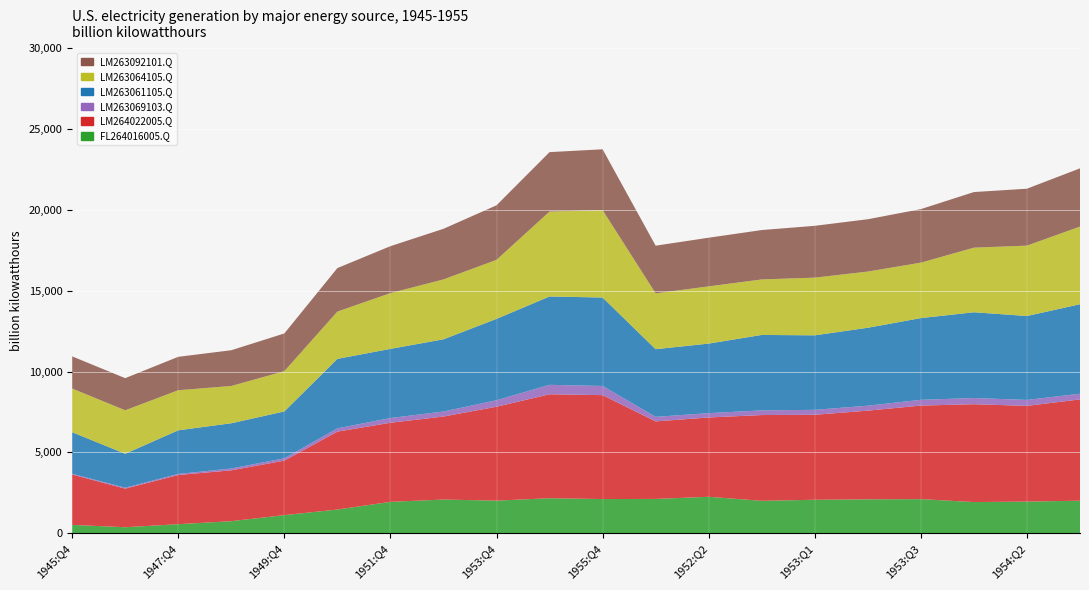

Reading left to right, transcribe all the data shown in this chart.

FL264016005.Q: 1945:Q4=517	1946:Q4=372	1947:Q4=560	1948:Q4=747	1949:Q4=1121	1950:Q4=1467	1951:Q4=1941	1952:Q4=2085	1953:Q4=2017	1954:Q4=2167	1955:Q4=2115	1952:Q1=2123	1952:Q2=2255	1952:Q3=2007	1953:Q1=2072	1953:Q2=2097	1953:Q3=2111	1954:Q1=1928	1954:Q2=1959	1954:Q3=2013
LM264022005.Q: 1945:Q4=3119	1946:Q4=2387	1947:Q4=3044	1948:Q4=3145	1949:Q4=3371	1950:Q4=4819	1951:Q4=4894	1952:Q4=5136	1953:Q4=5810	1954:Q4=6430	1955:Q4=6429	1952:Q1=4797	1952:Q2=4907	1952:Q3=5305	1953:Q1=5257	1953:Q2=5488	1953:Q3=5787	1954:Q1=6055	1954:Q2=5920	1954:Q3=6268
LM263069103.Q: 1945:Q4=42	1946:Q4=58	1947:Q4=64	1948:Q4=113	1949:Q4=144	1950:Q4=202	1951:Q4=293	1952:Q4=309	1953:Q4=401	1954:Q4=584	1955:Q4=567	1952:Q1=281	1952:Q2=268	1952:Q3=288	1953:Q1=306	1953:Q2=305	1953:Q3=356	1954:Q1=382	1954:Q2=369	1954:Q3=350
LM263061105.Q: 1945:Q4=2574	1946:Q4=2100	1947:Q4=2700	1948:Q4=2800	1949:Q4=2900	1950:Q4=4300	1951:Q4=4278	1952:Q4=4468	1953:Q4=5035	1954:Q4=5466	1955:Q4=5472	1952:Q1=4186	1952:Q2=4303	1952:Q3=4668	1953:Q1=4609	1953:Q2=4823	1953:Q3=5056	1954:Q1=5306	1954:Q2=5192	1954:Q3=5537
LM263064105.Q: 1945:Q4=2700	1946:Q4=2690	1947:Q4=2480	1948:Q4=2305	1949:Q4=2490	1950:Q4=2925	1951:Q4=3450	1952:Q4=3705	1953:Q4=3650	1954:Q4=5254	1955:Q4=5407	1952:Q1=3454	1952:Q2=3539	1952:Q3=3434	1953:Q1=3569	1953:Q2=3476	1953:Q3=3430	1954:Q1=3996	1954:Q2=4353	1954:Q3=4804
LM263092101.Q: 1945:Q4=1990	1946:Q4=1987	1947:Q4=2066	1948:Q4=2212	1949:Q4=2334	1950:Q4=2691	1951:Q4=2903	1952:Q4=3131	1953:Q4=3374	1954:Q4=3677	1955:Q4=3763	1952:Q1=2949	1952:Q2=3011	1952:Q3=3055	1953:Q1=3206	1953:Q2=3237	1953:Q3=3312	1954:Q1=3440	1954:Q2=3522	1954:Q3=3602